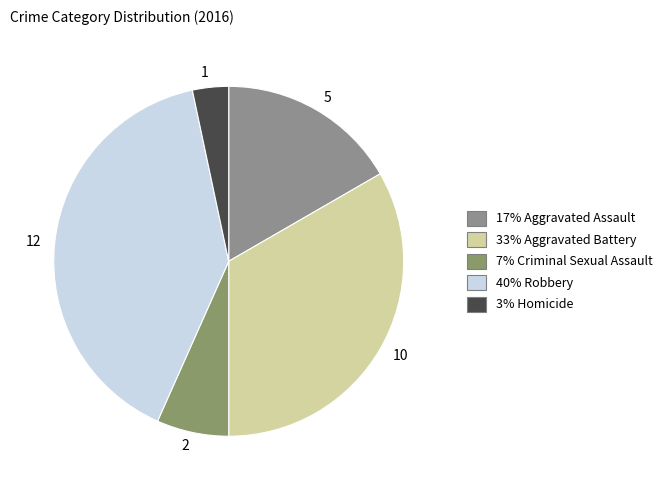

Does any single category account for the majority?

No